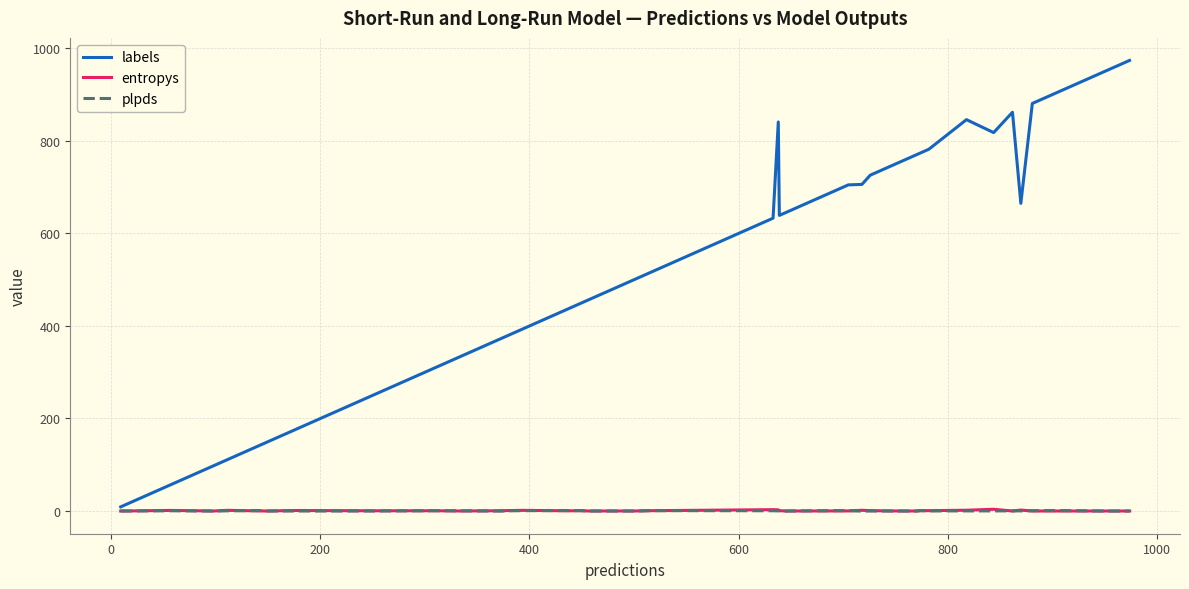

Is this an area chart (filled region under the line)?

No